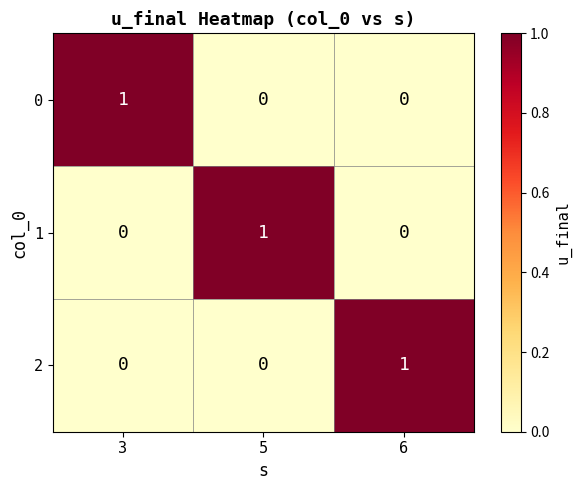

How many 0 values are between 0 and 1?

3